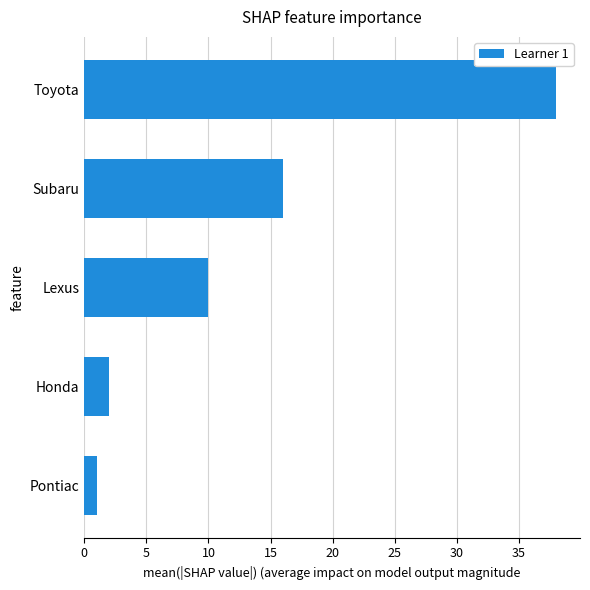

List the labels in order of value, largest first.

Toyota, Subaru, Lexus, Honda, Pontiac